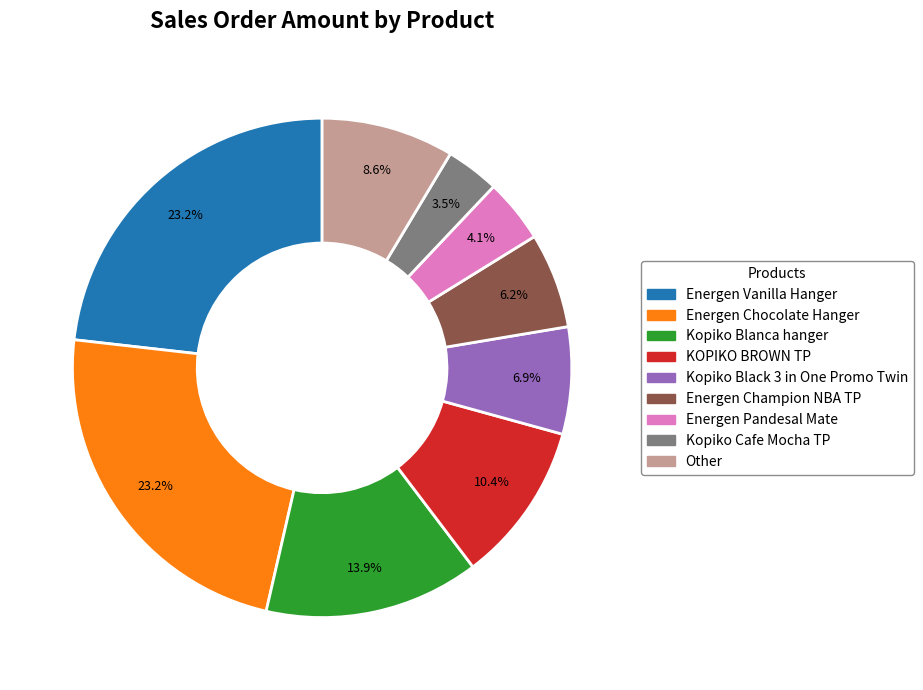

Is there any slice that represents more than half of the pie?

No